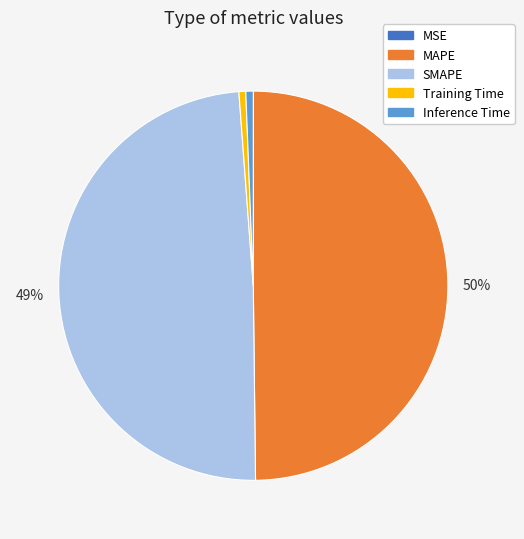

What percentage is the Inference Time slice, to the nearest percent?

1%